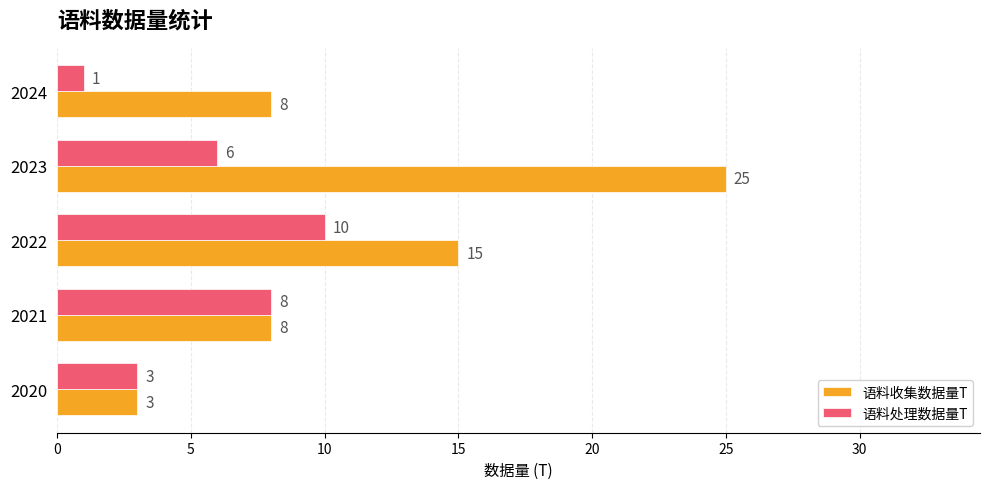

Where is 语料处理数据量T nearest to the value 5?

2023